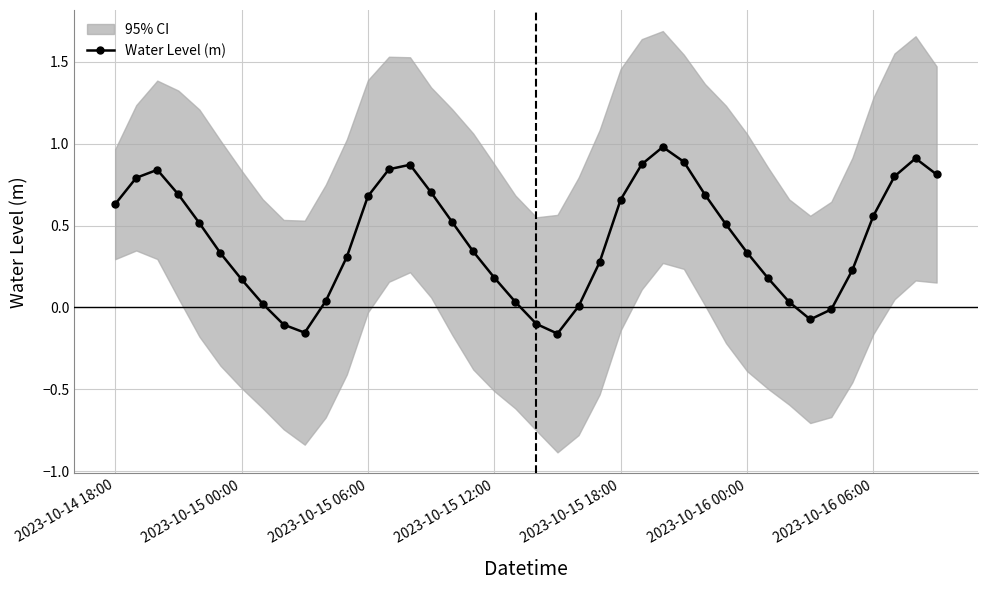

Where does the data first go above 0?

2023-10-14 18:00